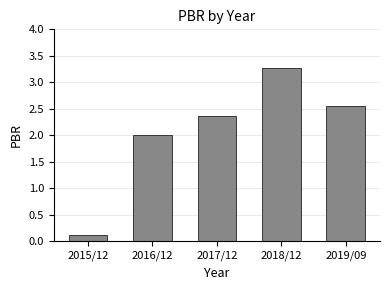

Rank the categories by value from highest to lowest.

2018/12, 2019/09, 2017/12, 2016/12, 2015/12